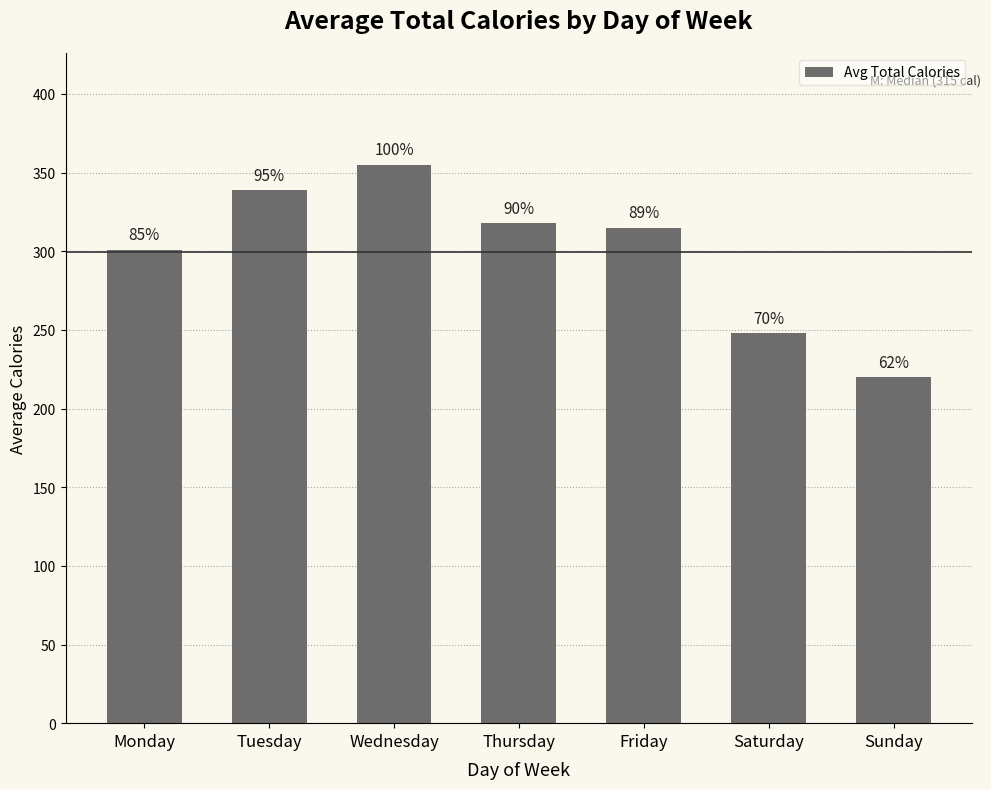

List the labels in order of value, largest first.

Wednesday, Tuesday, Thursday, Friday, Monday, Saturday, Sunday